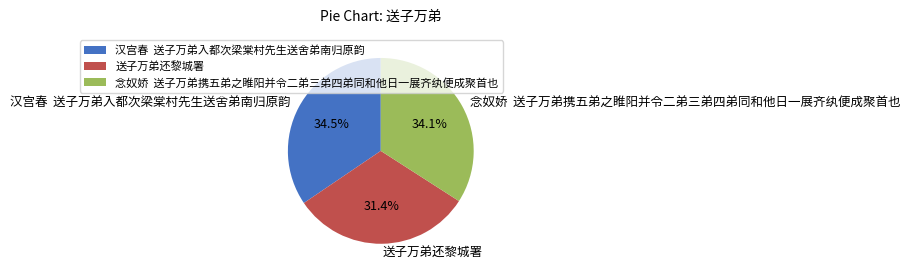

Is there a majority slice in this chart?

No